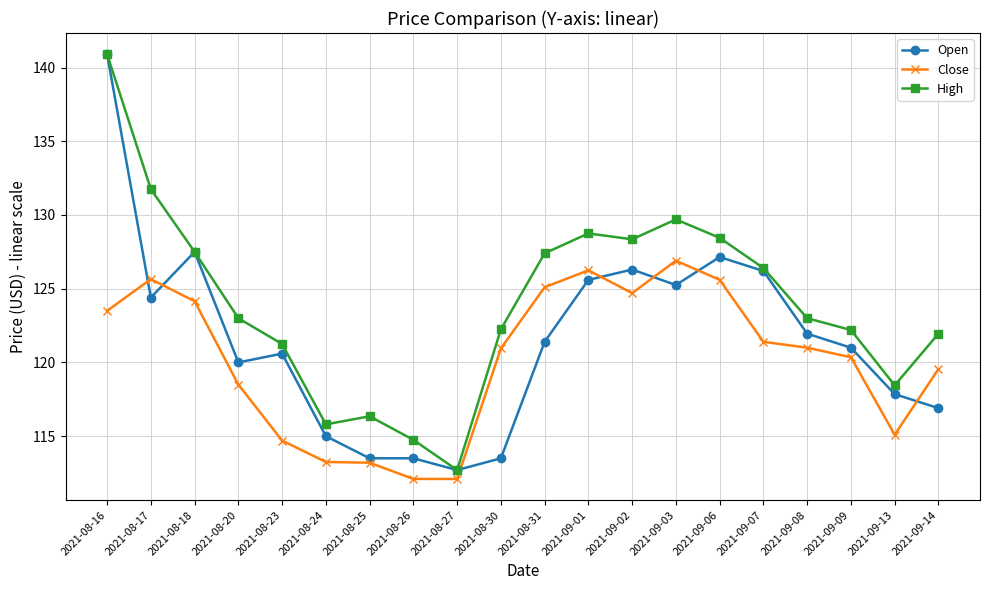

List the series in order of their overall mean, lowest first.

Close, Open, High